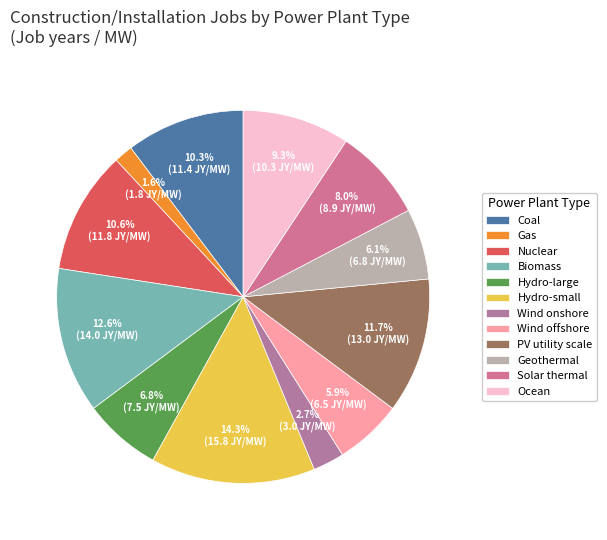

To the nearest percent, what percentage of the pie is Biomass?

13%